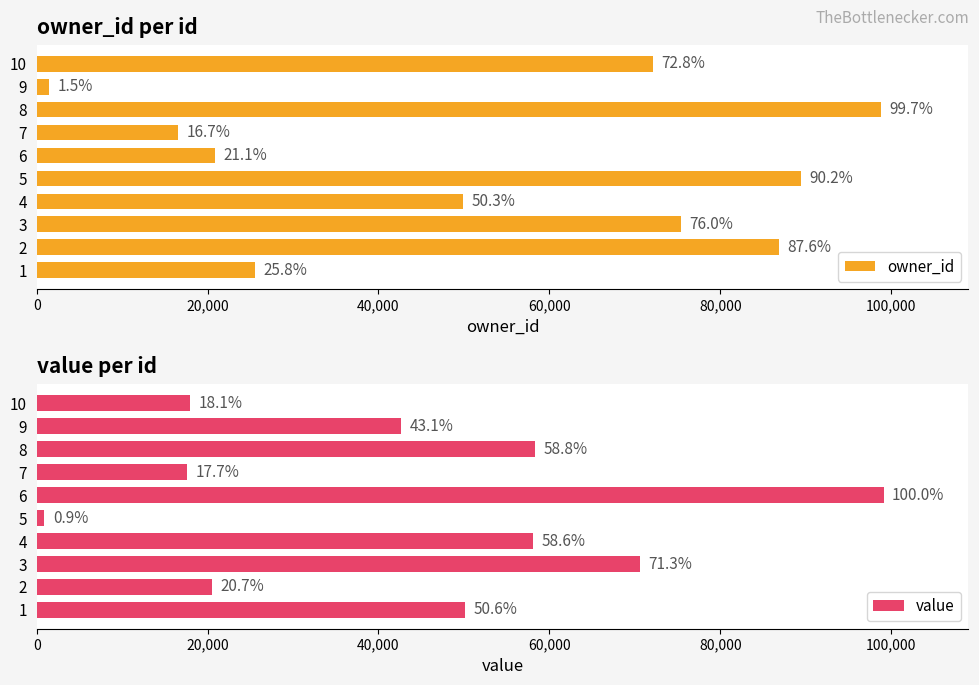

How many data points does each series have?

10